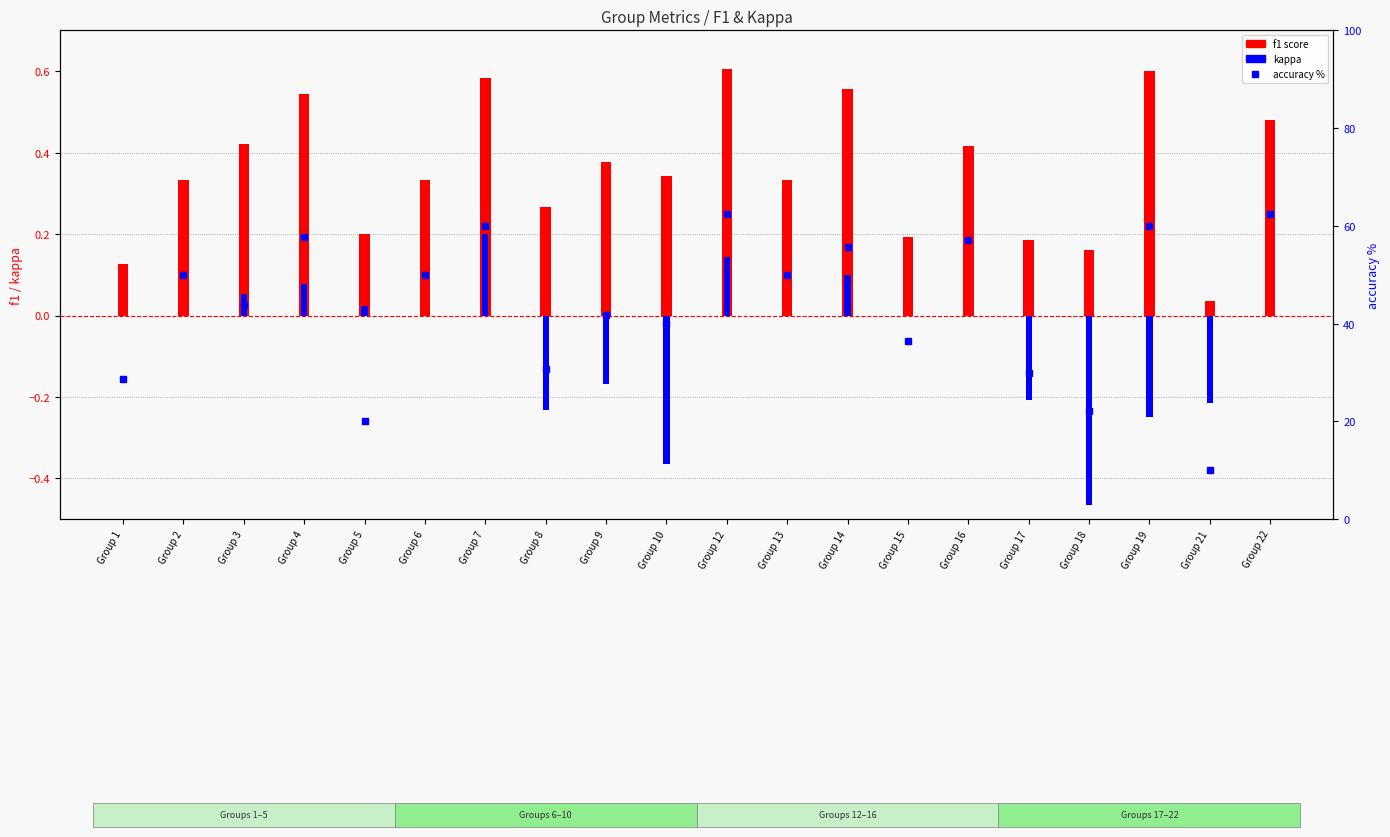

Where does the accuracy % series first go above 50?

Group 4